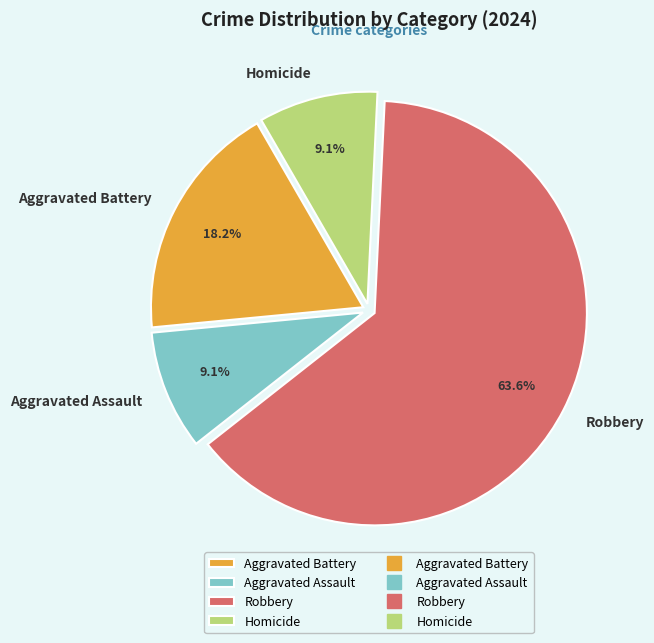

To the nearest percent, what is the combined percentage of Homicide and Aggravated Battery?

27%